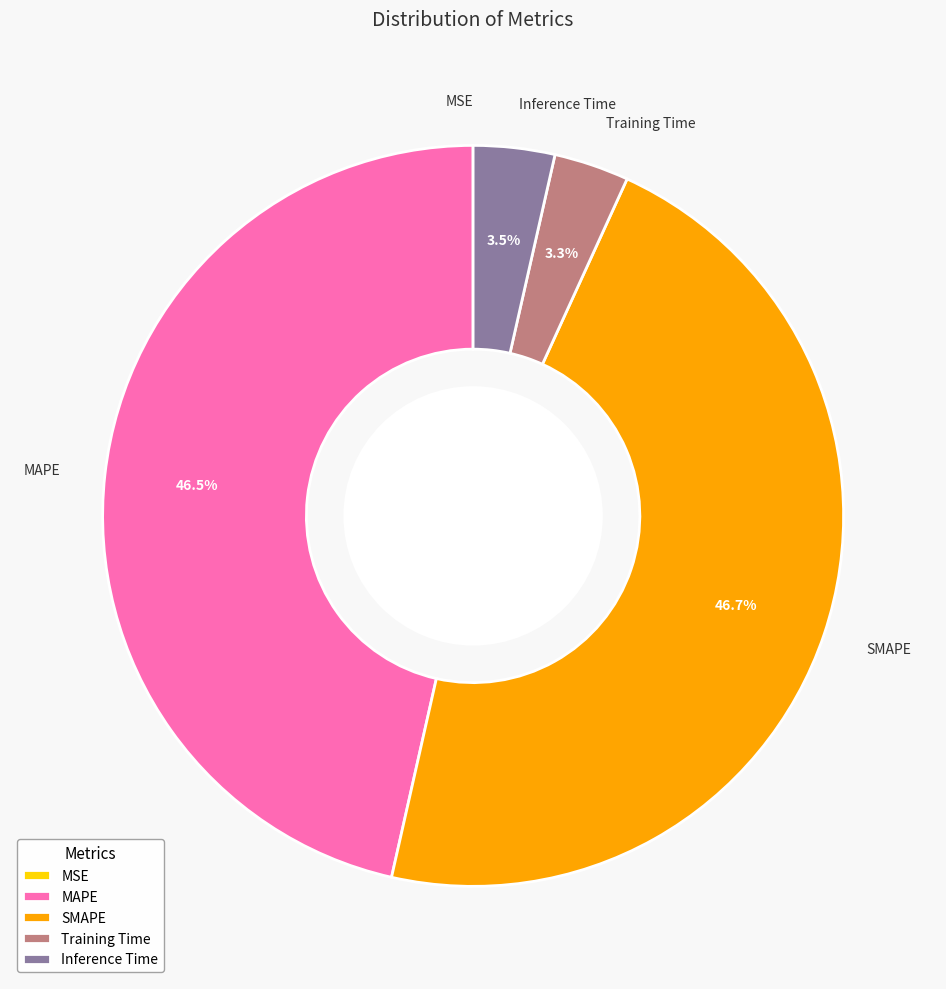

What percentage is NOT represented by Inference Time?

96.5%